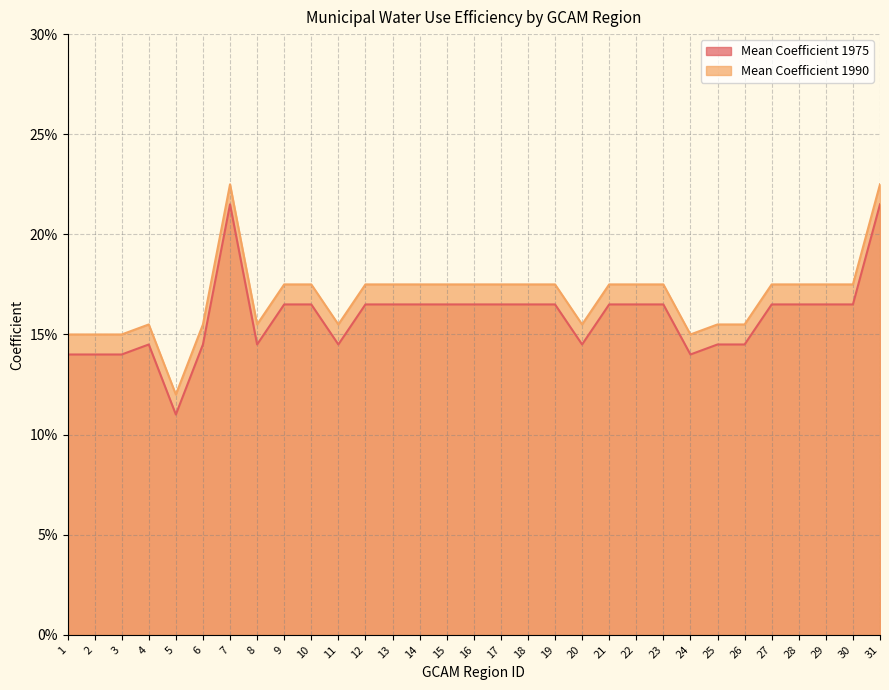

Reading left to right, transcribe all the data shown in this chart.

Mean Coefficient 1975: 0.1	0.1	0.1	0.2	0.1	0.2	0.2	0.2	0.2	0.2	0.2	0.2	0.2	0.2	0.2	0.2	0.2	0.2	0.2	0.2	0.2	0.2	0.2	0.1	0.2	0.2	0.2	0.2	0.2	0.2	0.2
Mean Coefficient 1990: 0.1	0.1	0.1	0.1	0.1	0.1	0.2	0.1	0.2	0.2	0.1	0.2	0.2	0.2	0.2	0.2	0.2	0.2	0.2	0.1	0.2	0.2	0.2	0.1	0.1	0.1	0.2	0.2	0.2	0.2	0.2